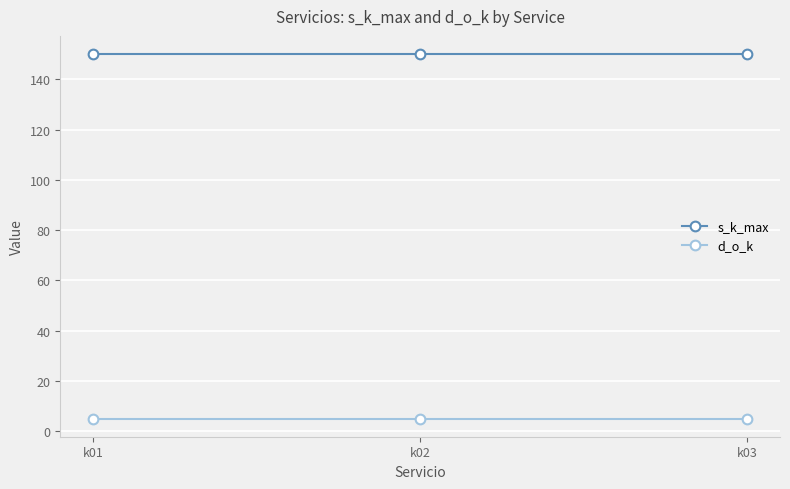

What is the sum of the d_o_k values at k01 and k02?

10